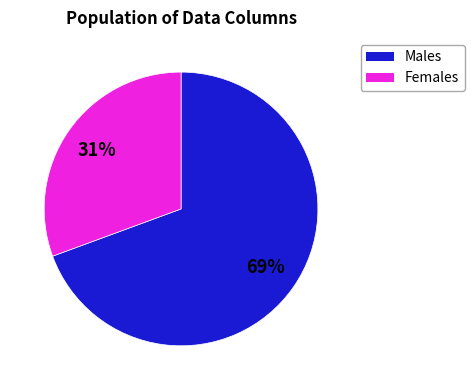

To the nearest percent, what is the average slice percentage?

50%